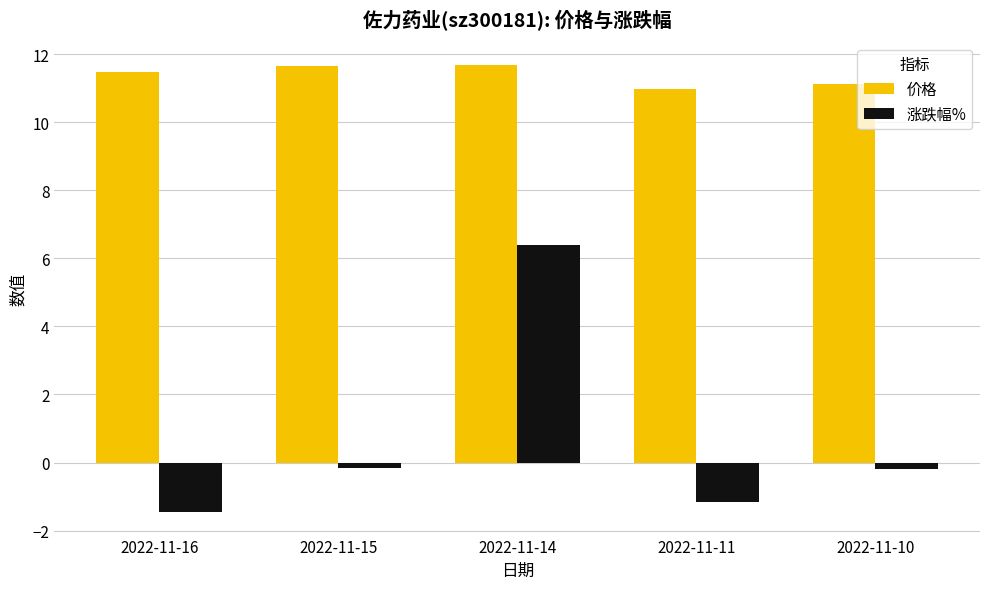

At which label does 涨跌幅% reach its peak?

2022-11-14